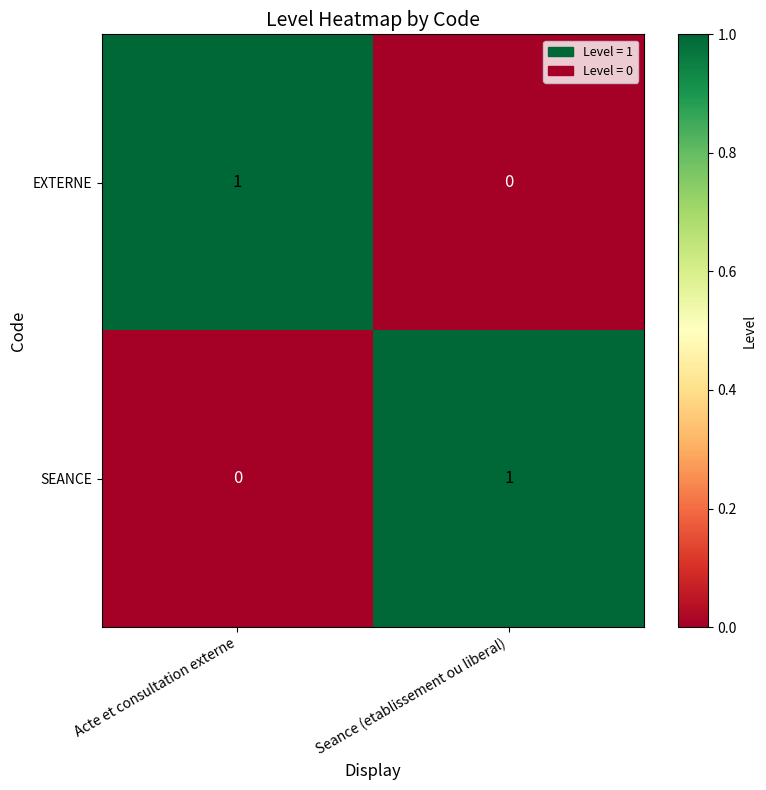

How many series are shown in this chart?

2